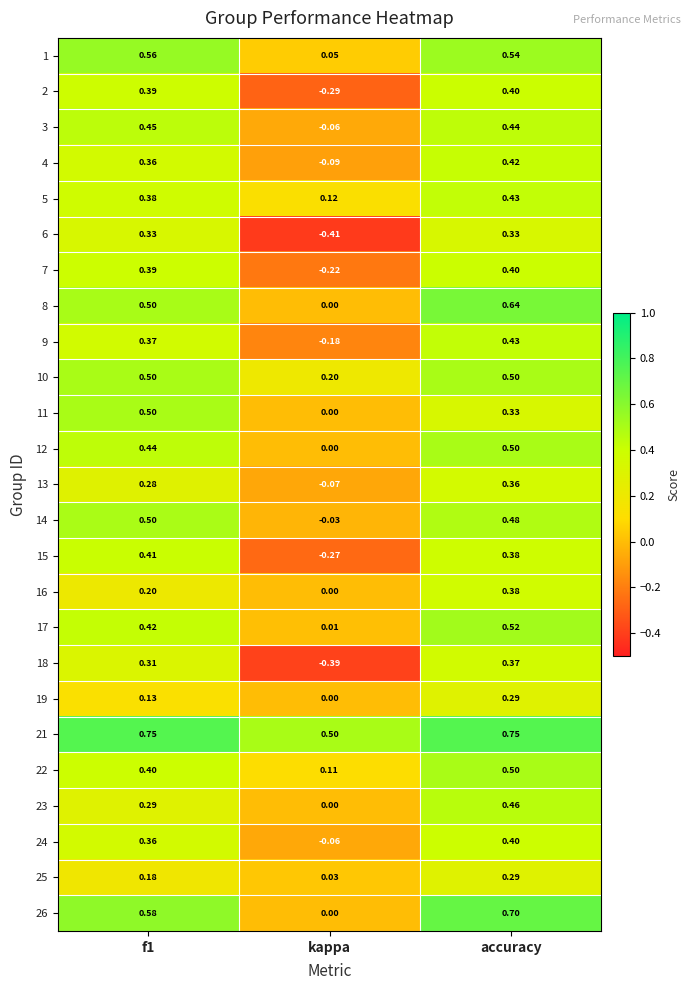

At which category is the sum across all series the highest?

accuracy